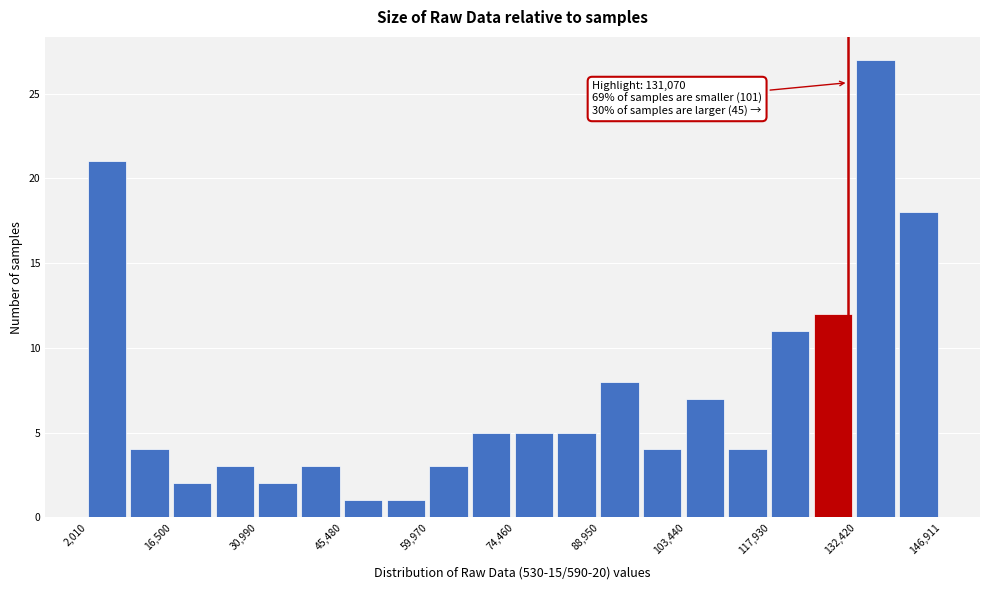

Around what value on the x-axis is the tallest bar? Give the approximate position of its centre, as read against the axis.

136000